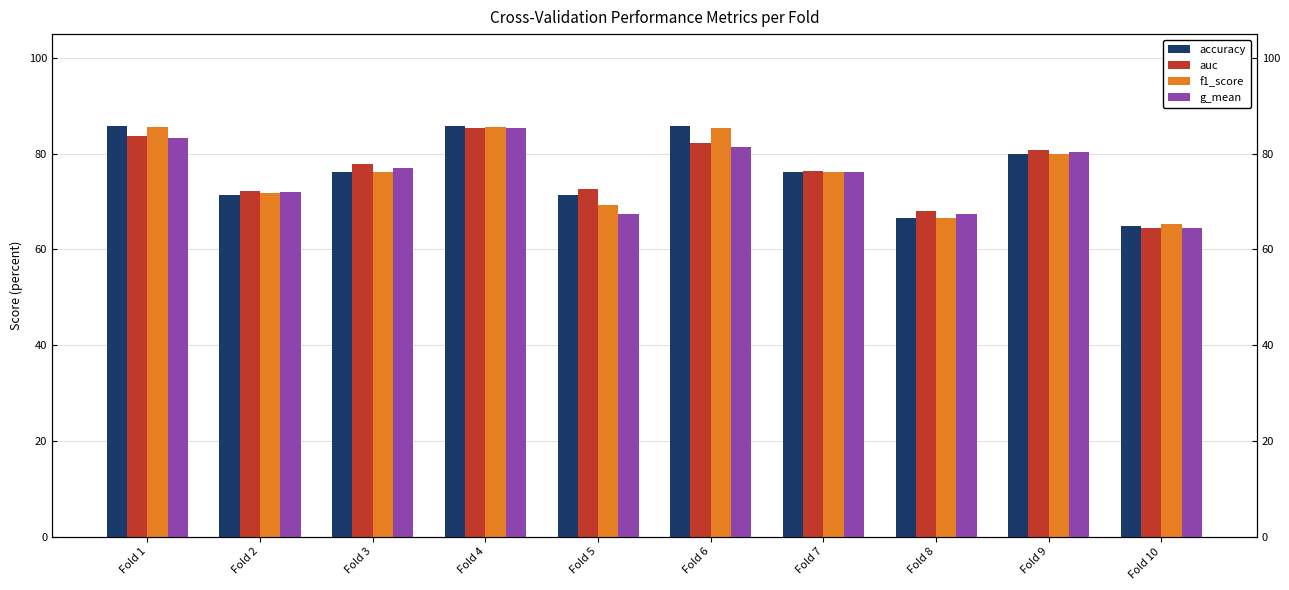

What are all the series names shown in the legend?

accuracy, auc, f1_score, g_mean